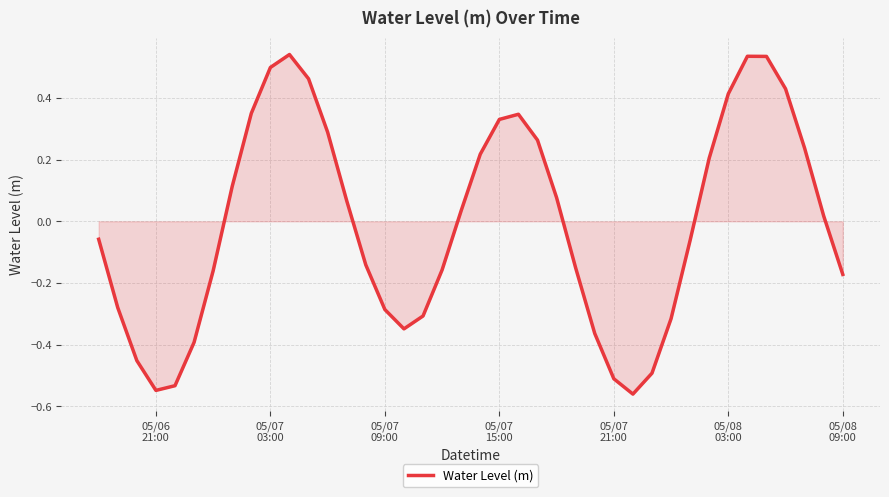

How many lines are shown in the chart?

1